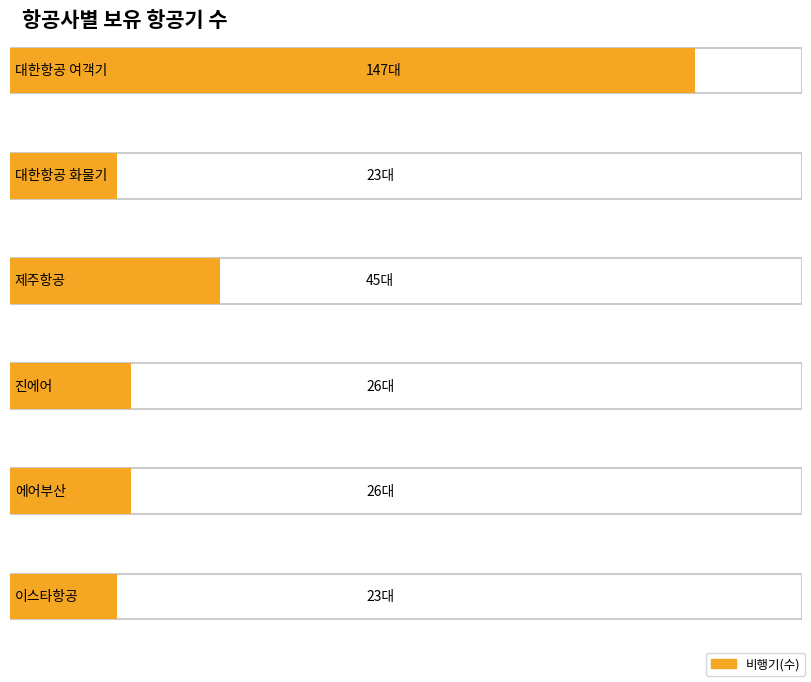

The value at 제주항공 is 45. True or false?

True